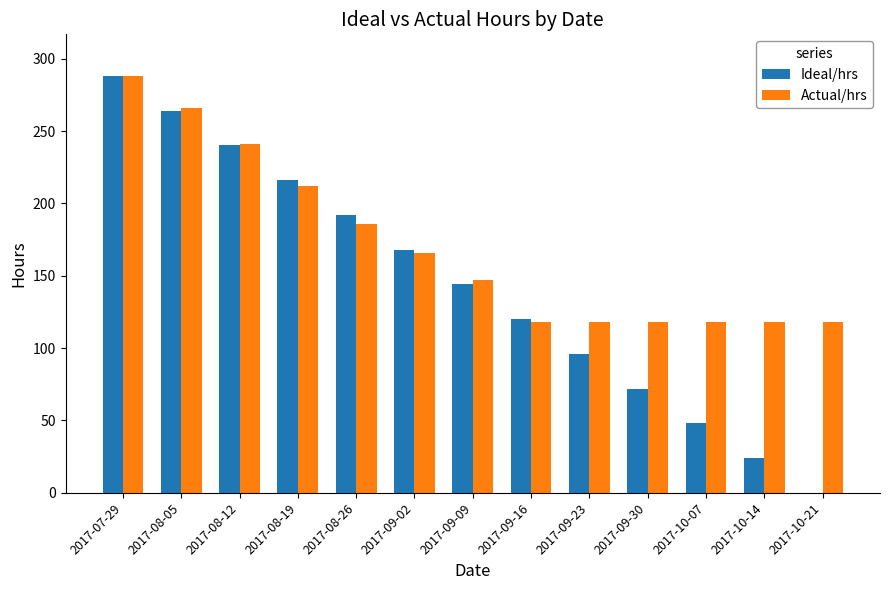

Is it true that Ideal/hrs equals 0 at 2017-10-21?

True